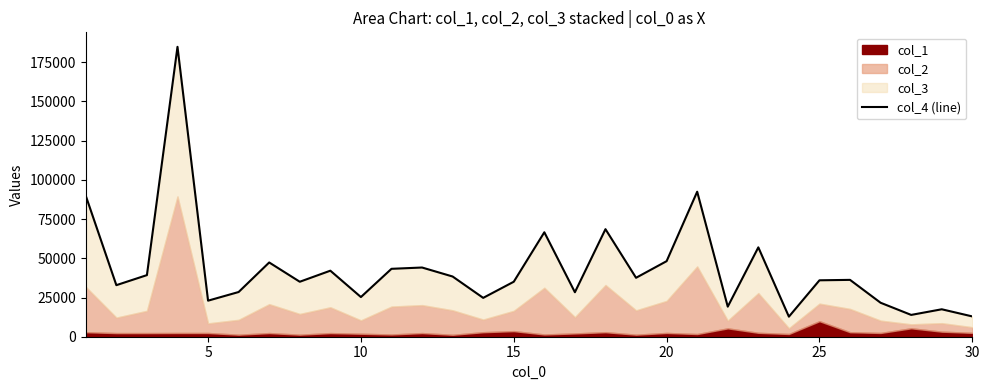

How many categories are shown in the chart?

30